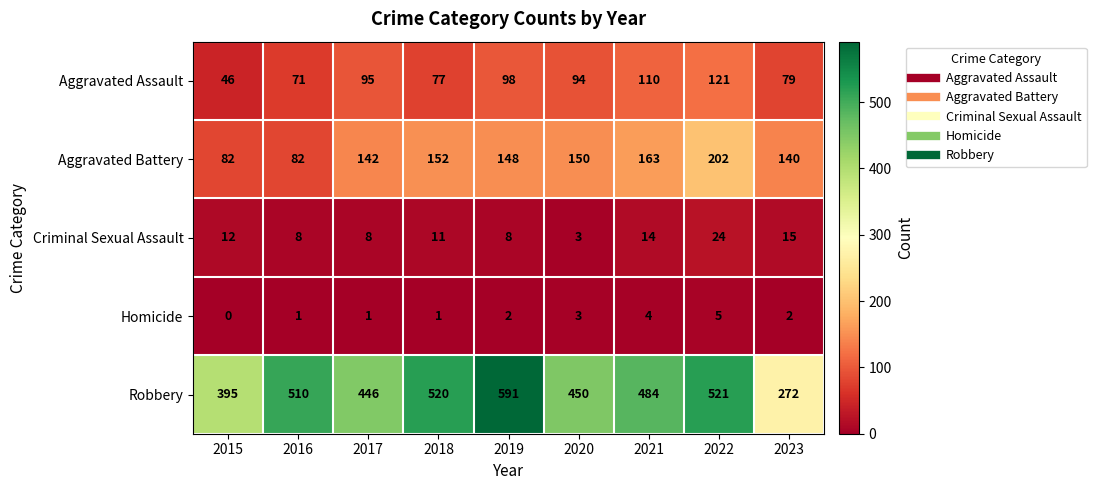

Count the number of categories in the chart.

9